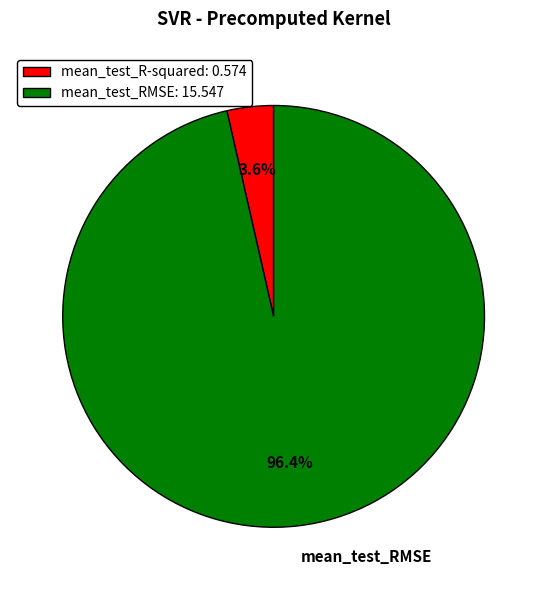

To the nearest percent, what is the difference between the mean_test_R-squared and mean_test_RMSE slice percentages?

93%